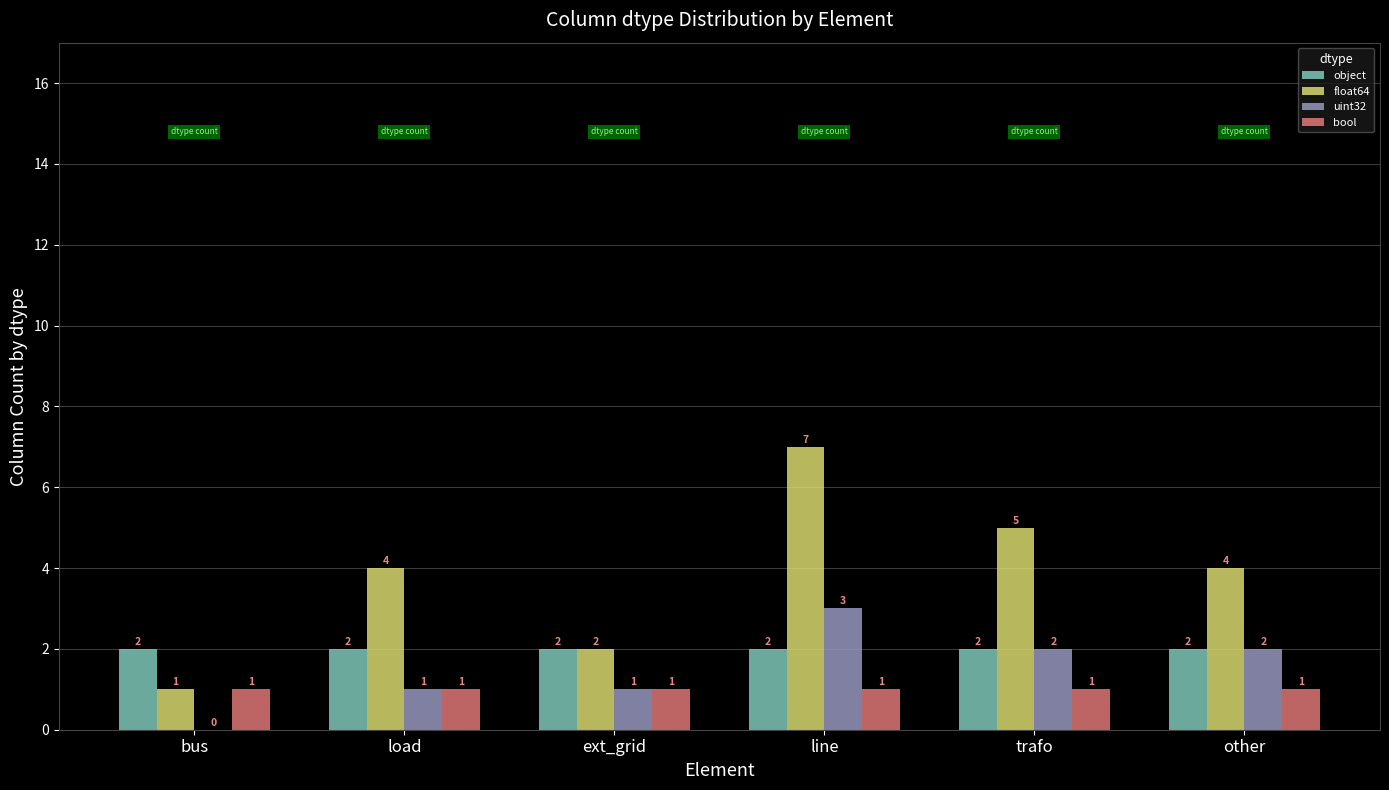

Are the bars grouped side by side (vs. stacked)?

Yes